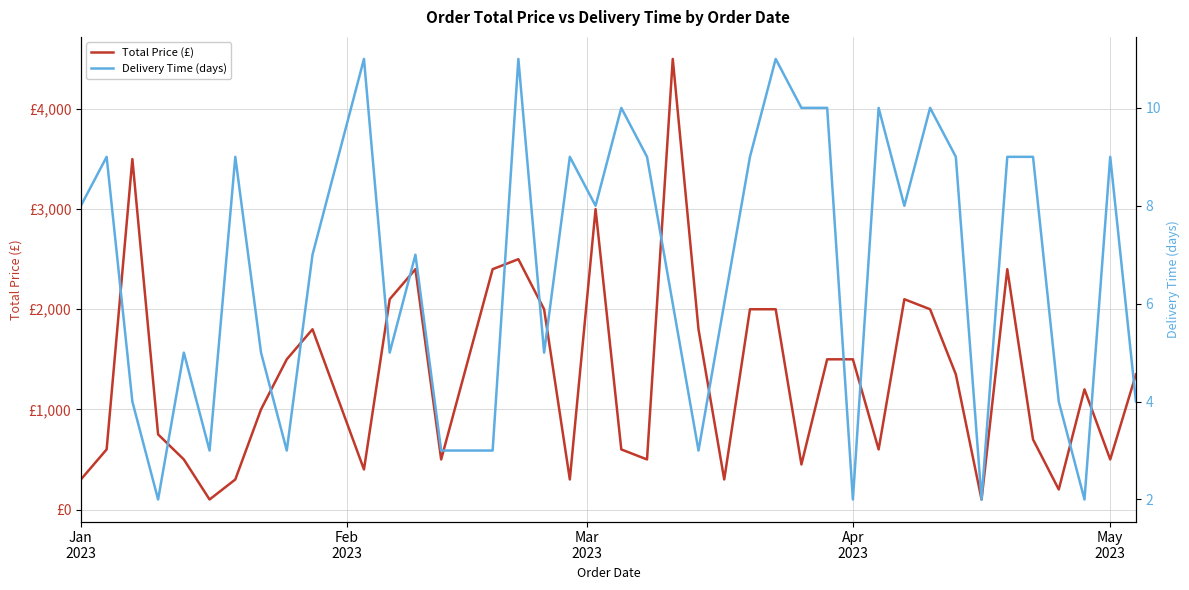

How many series are shown in this chart?

2